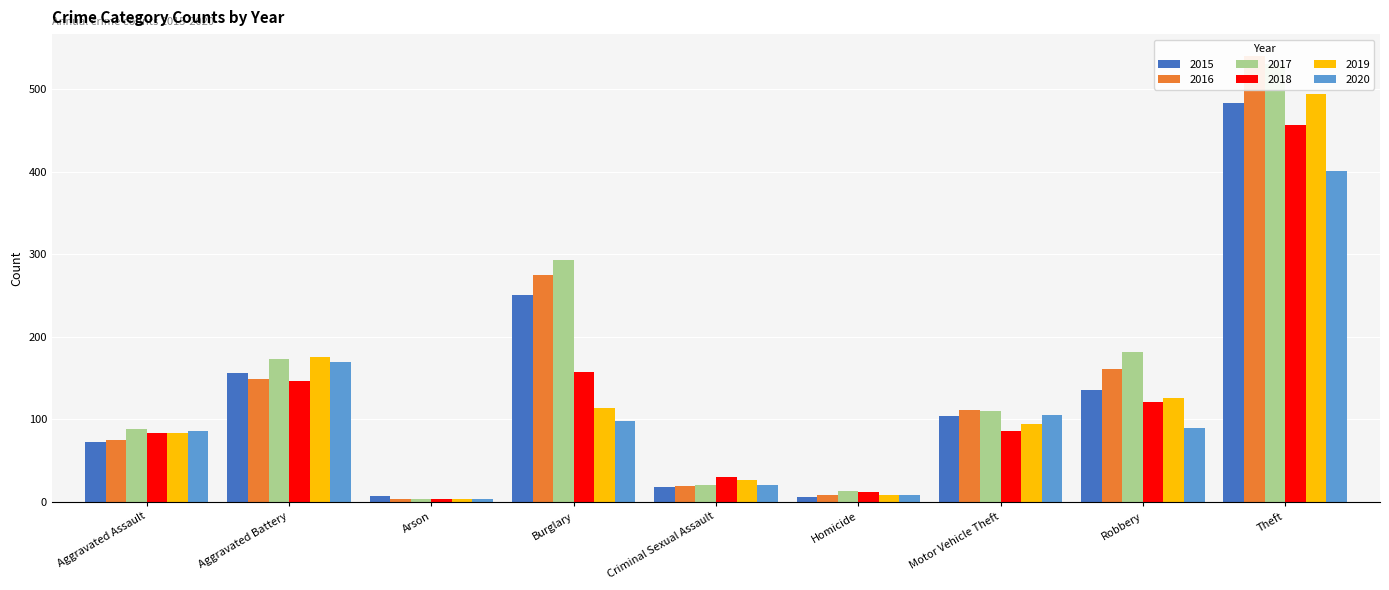

Is the value of 2020 at Burglary greater than the value of 2017 at Criminal Sexual Assault?

Yes